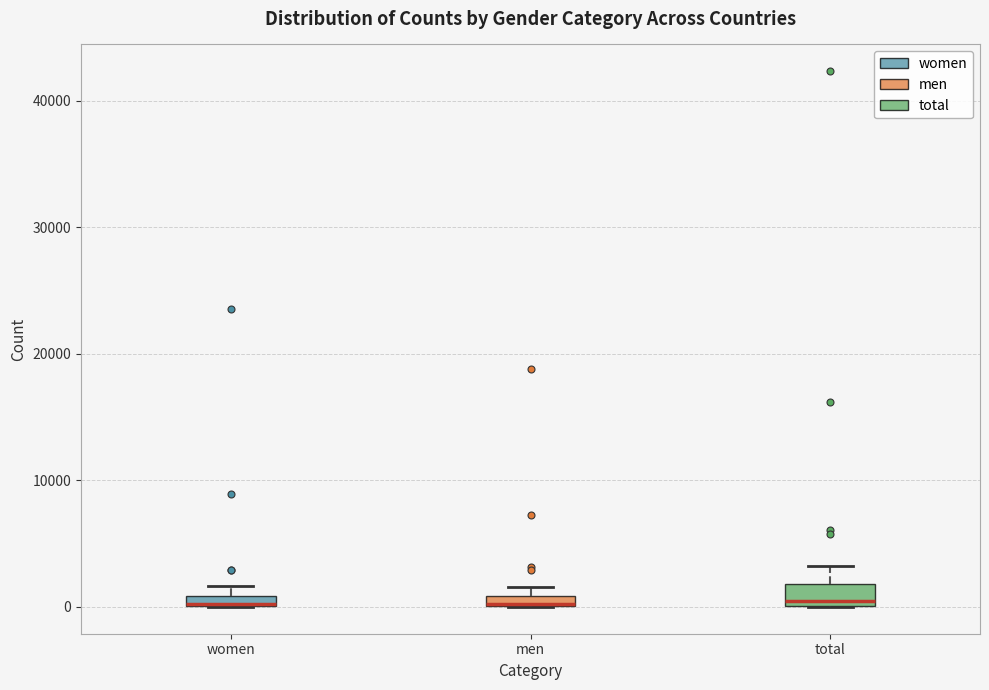

Where is the lower edge of the box for women on the y-axis? The values are not printed on the chart, so give them approximately, as read against the axis.

0